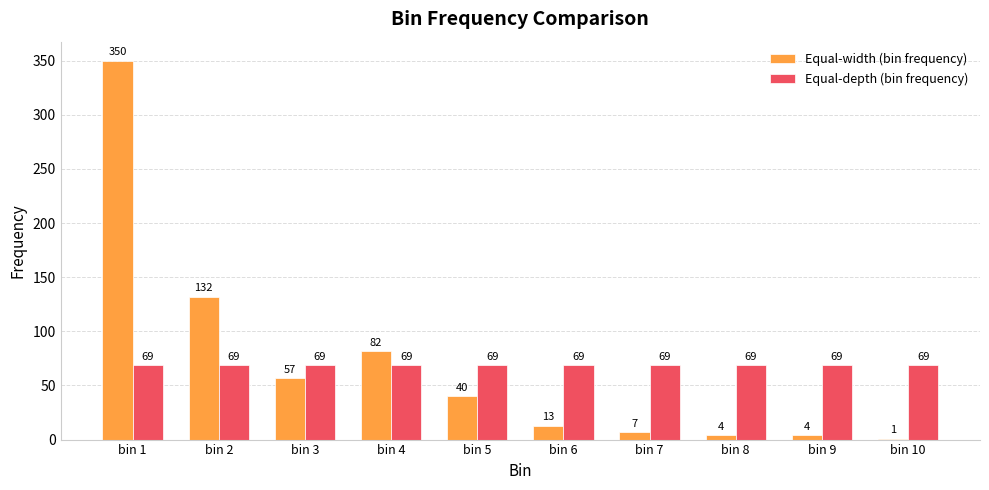

At which label is Equal-width (bin frequency) closest to 175?

bin 2